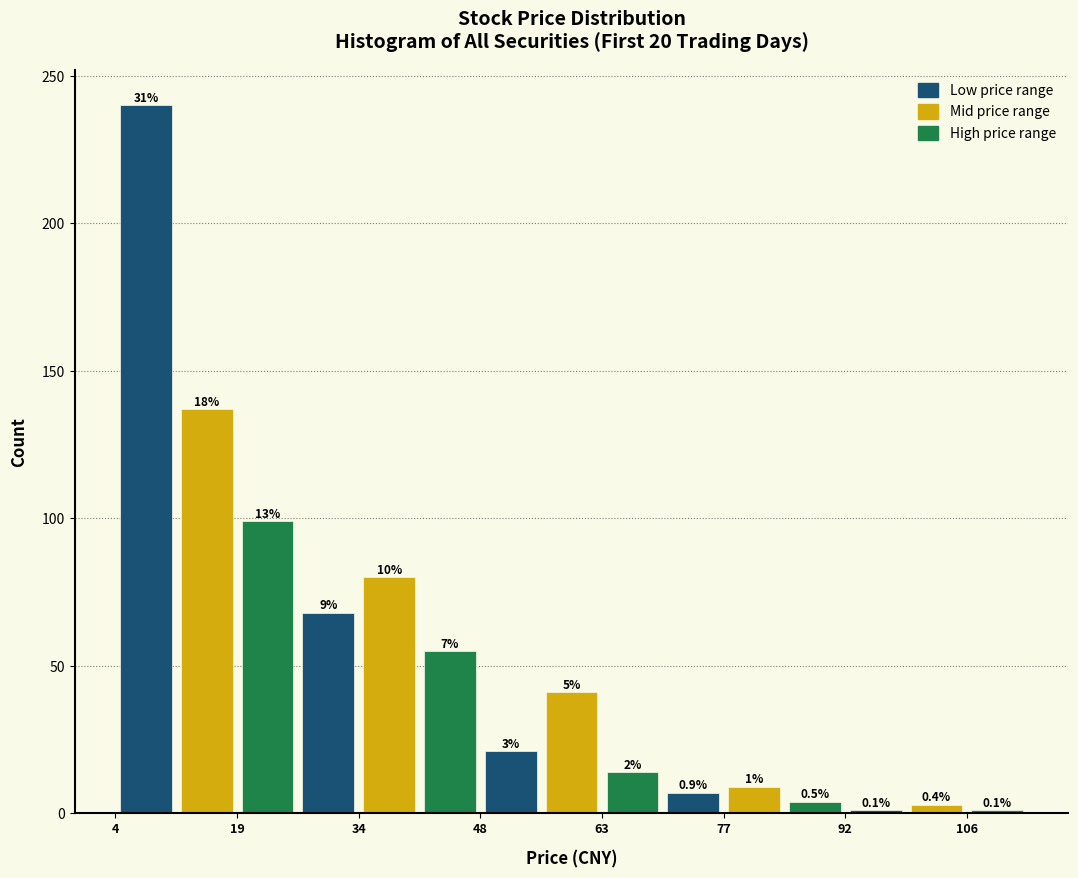

Around what value on the x-axis is the tallest bar? Give the approximate position of its centre, as read against the axis.

8